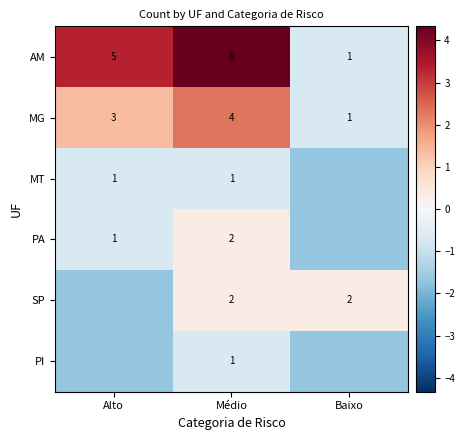

Is the value of SP at Médio greater than the value of PA at Alto?

Yes